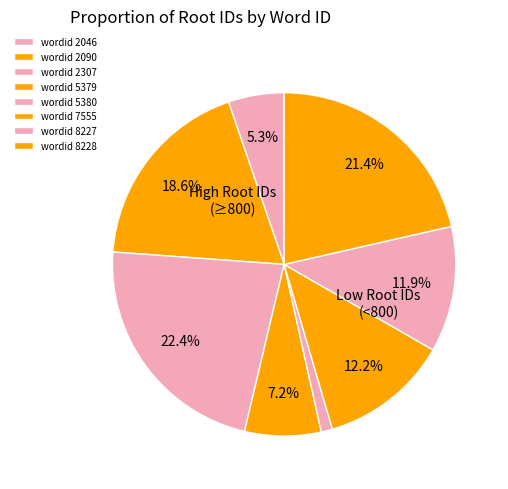

What is the largest slice in the pie chart?

2307